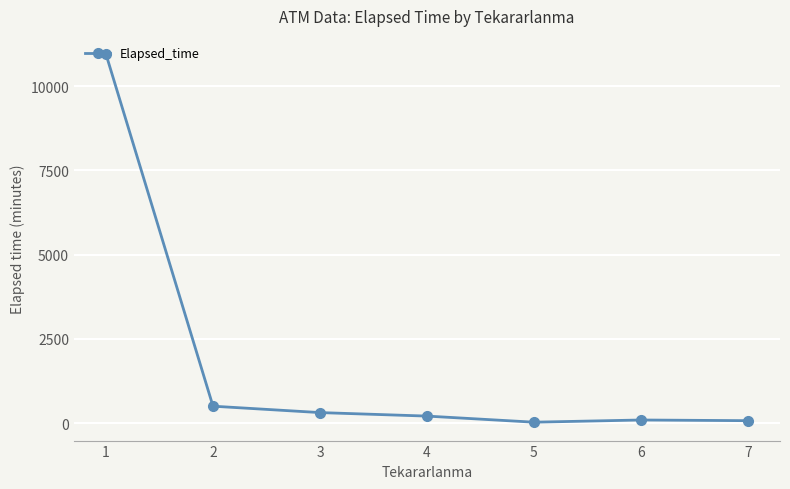

True or false: the data has more than 2 interior local peaks.

False